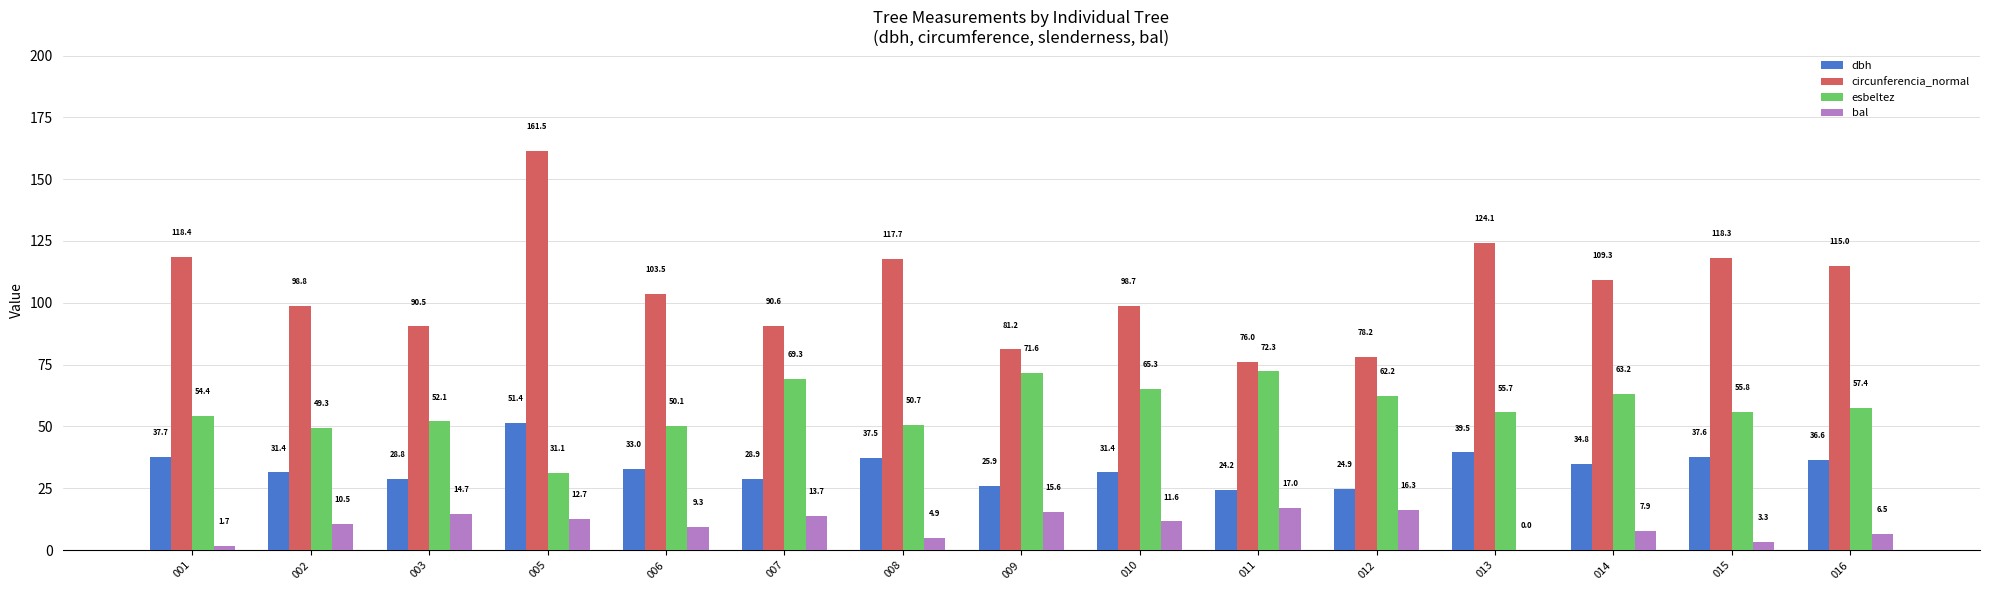

At which category is the sum across all series the highest?

005